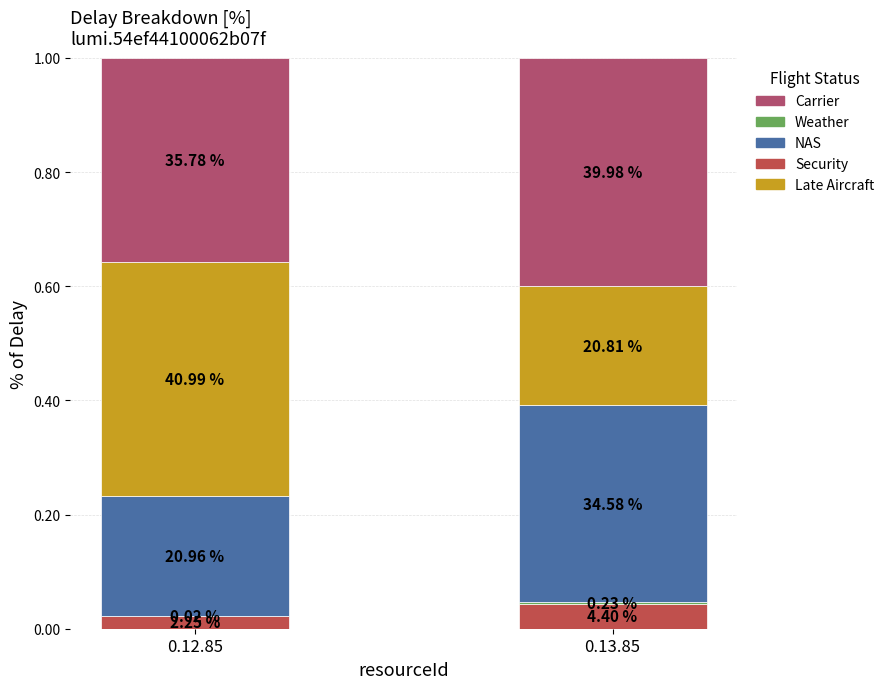

What are all the series names shown in the legend?

Security, Weather, NAS, Late Aircraft, Carrier